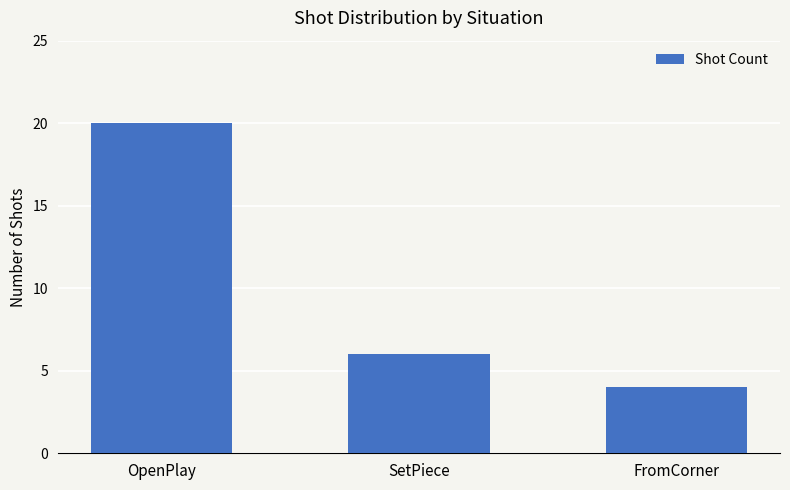

What is the value of the 2nd bar from the left?

6